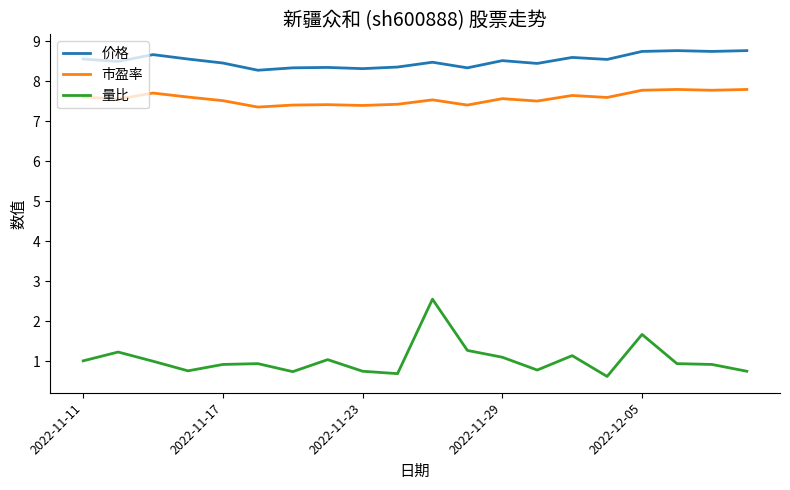

True or false: 量比 and 价格 cross at least once.

False